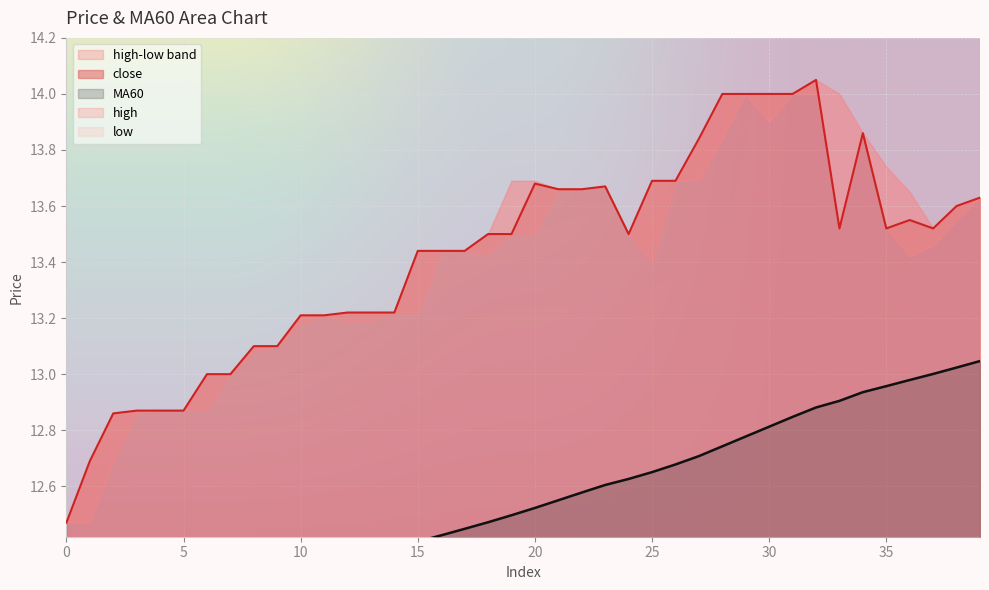

True or false: MA60 has a value of 12.5 at 19.

True